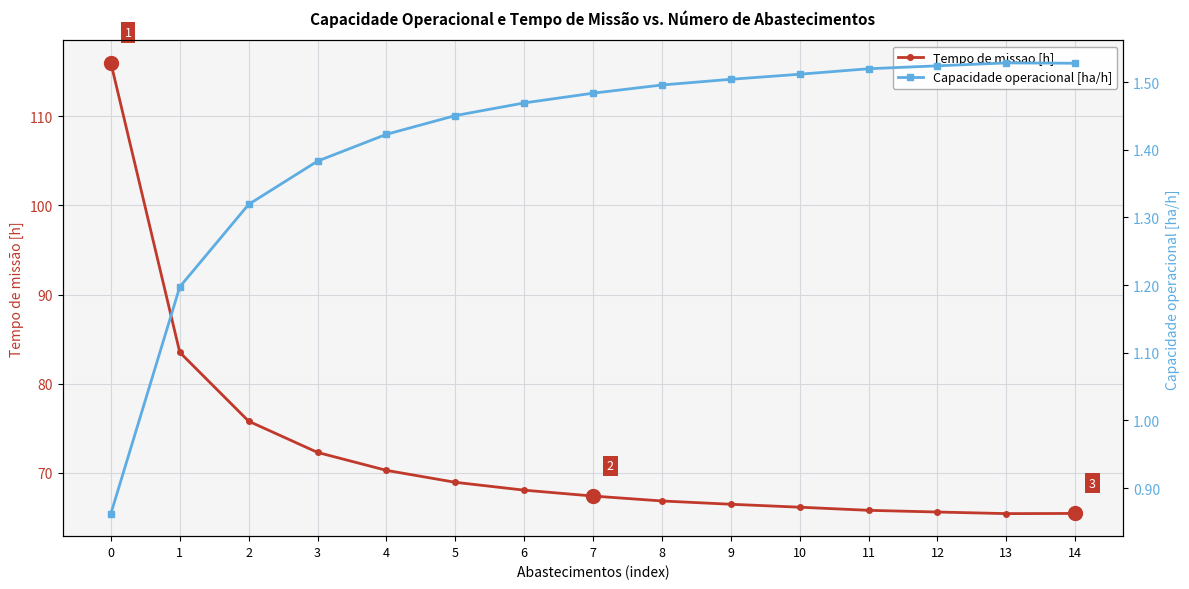

Which has a higher value, 3 or 7?

3